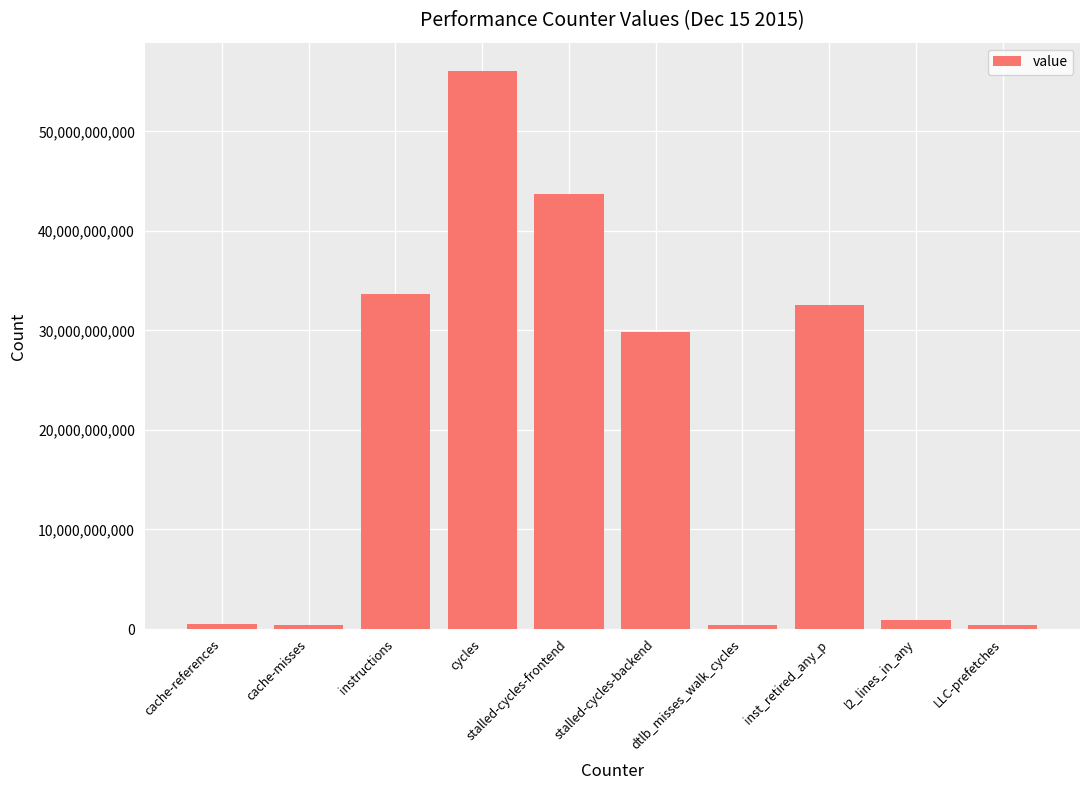

At which label does the data first exceed 29832120836?

instructions